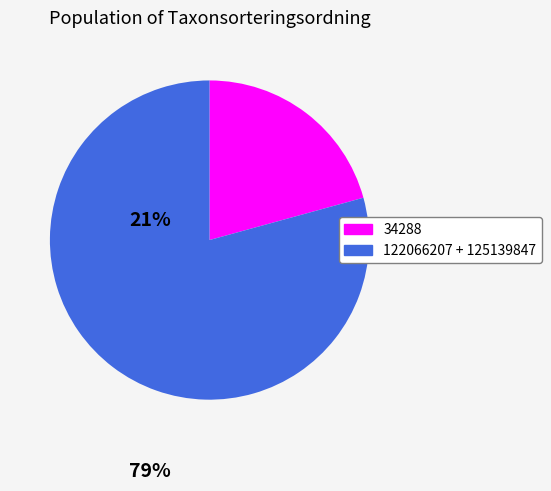

True or false: 34288 accounts for 21% of the total.

True